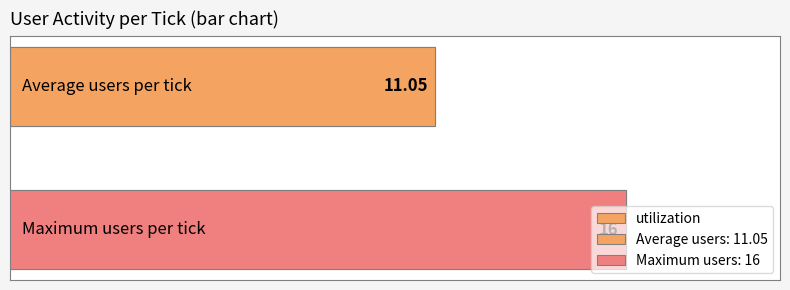

The value at 1 is 25.8. True or false?

False